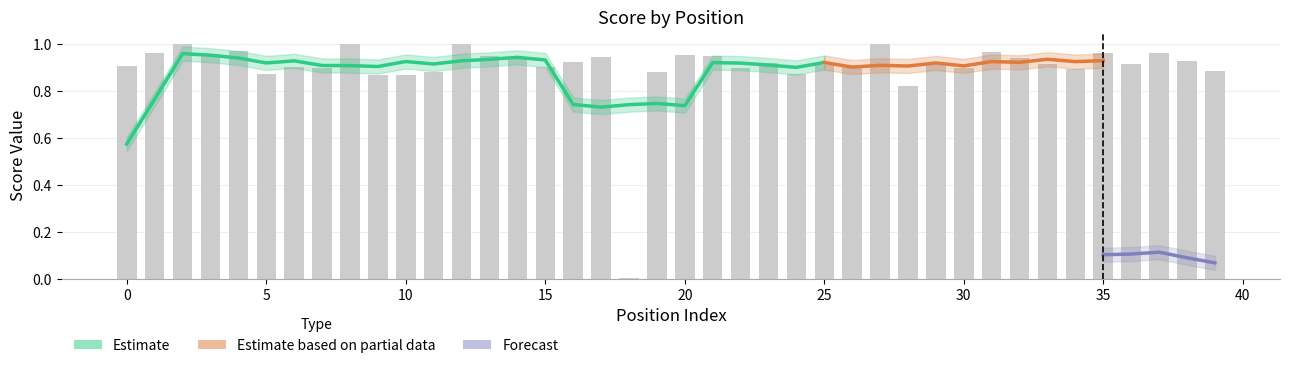

List the labels in order of value, smallest first.

18, 28, 10, 9, 5, 24, 19, 11, 39, 34, 7, 30, 22, 26, 15, 6, 0, 29, 25, 33, 36, 23, 16, 38, 14, 32, 17, 13, 21, 20, 3, 37, 1, 35, 31, 4, 2, 8, 12, 27